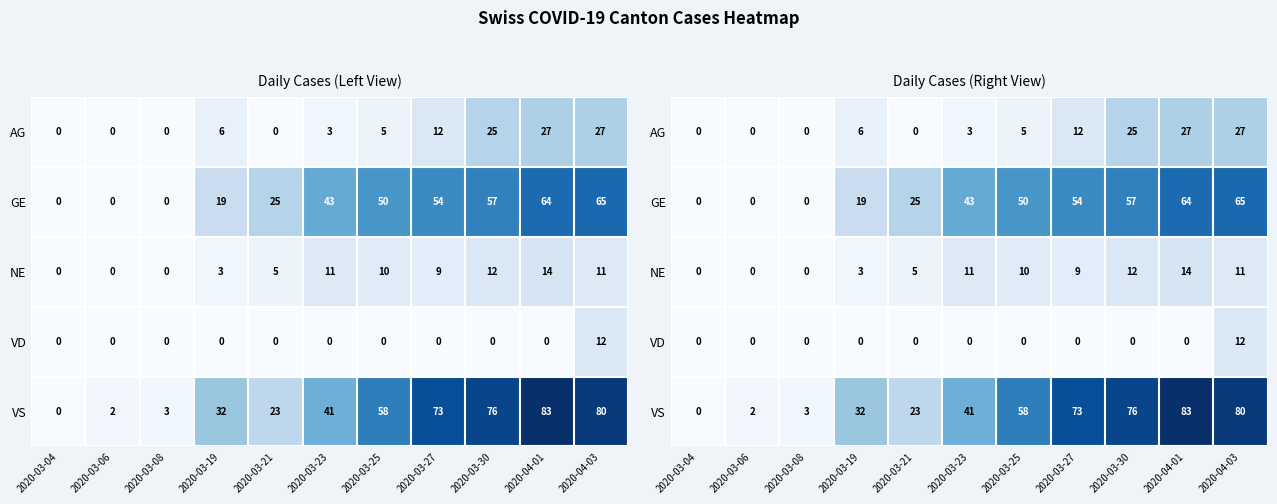

Which series has the widest spread of values?

VS